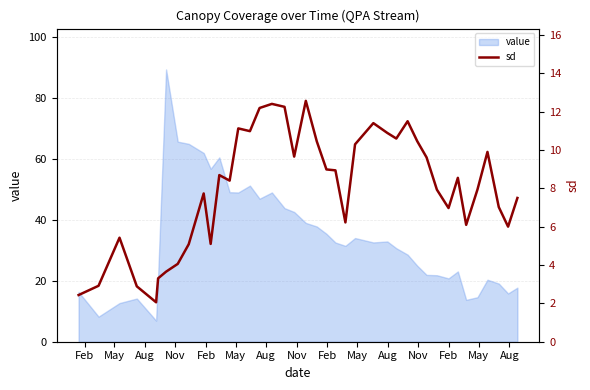

How many interior local peaks (higher than both neighbors) does the data have?

10